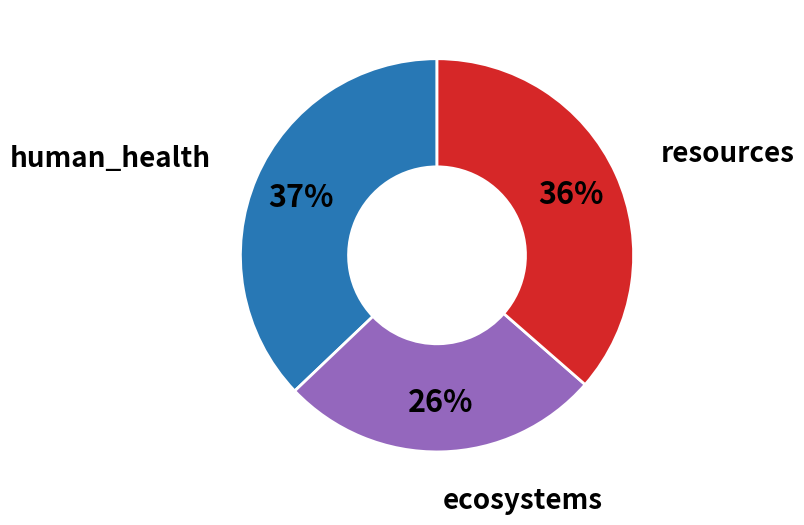

What is the largest slice in the pie chart?

human_health